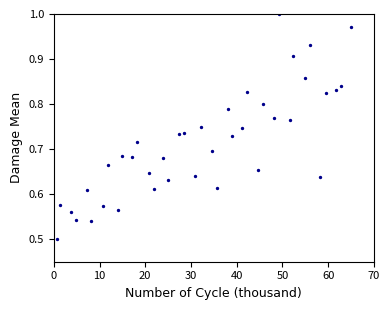

What is the range of X values (max minus min)?

64.3